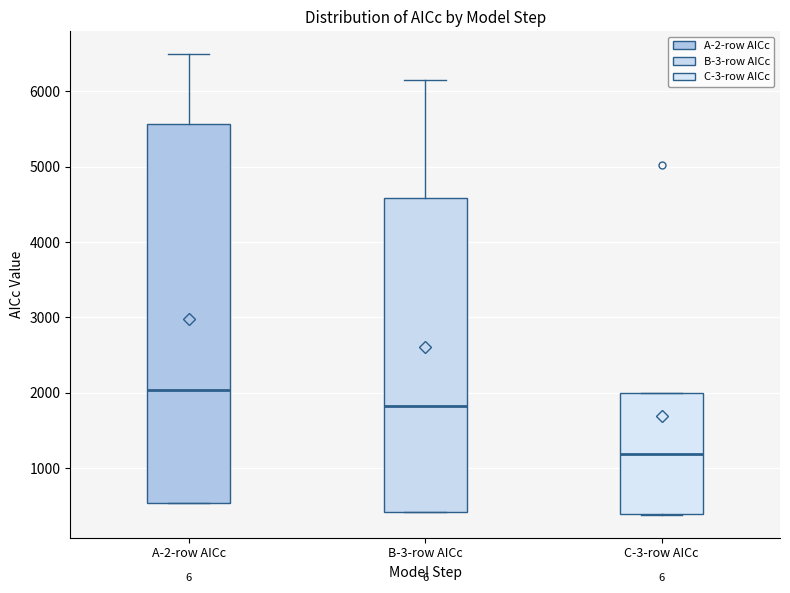

Where is the lower edge of the box for B-3-row AICc on the y-axis? The values are not printed on the chart, so give them approximately, as read against the axis.

400